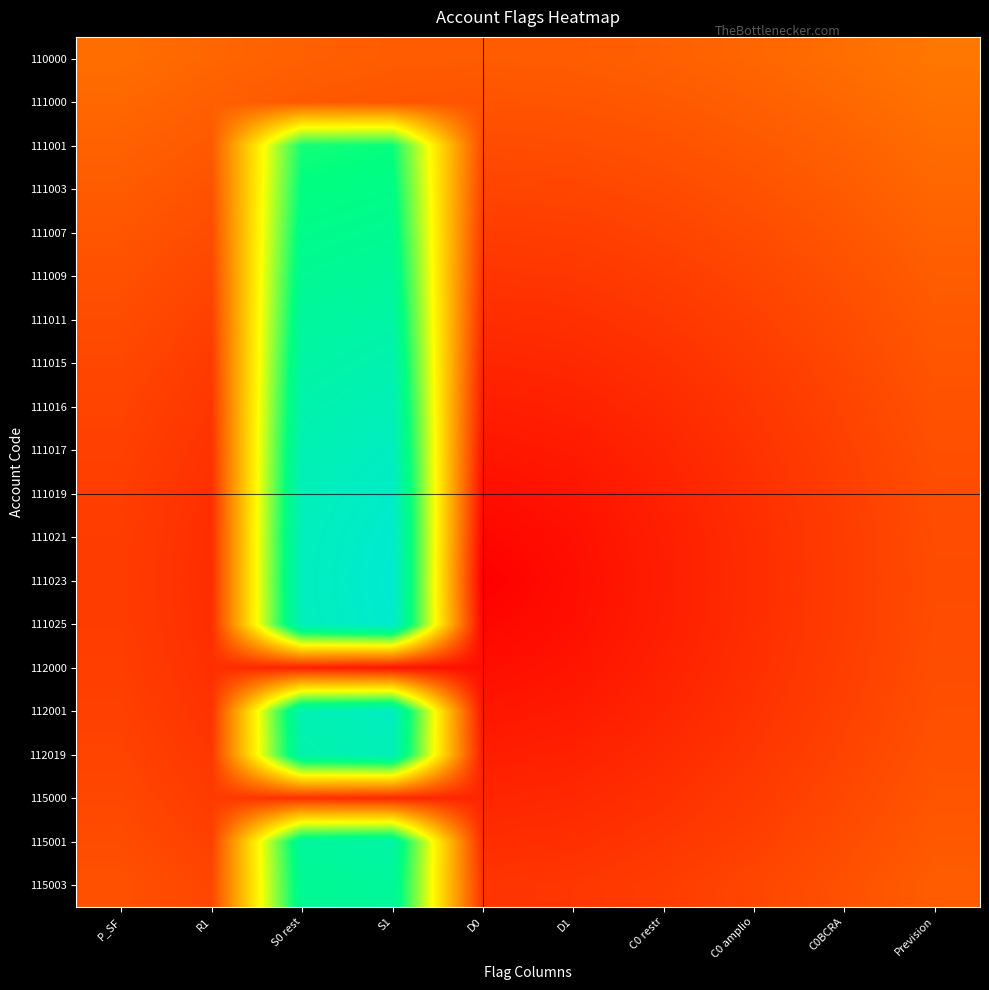

Reading left to right, what are all the values shown in this chart?

110000: P_SF=0.2	R1=0.2	S0 rest=0.2	S1=0.2	D0=0.2	D1=0.2	C0 restr=0.2	C0 amplio=0.2	C0BCRA=0.2	Prevision=0.2
111000: P_SF=0.2	R1=0.2	S0 rest=0.2	S1=0.2	D0=0.2	D1=0.2	C0 restr=0.2	C0 amplio=0.2	C0BCRA=0.2	Prevision=0.2
111001: P_SF=0.2	R1=0.2	S0 rest=0.7	S1=0.7	D0=0.1	D1=0.2	C0 restr=0.2	C0 amplio=0.2	C0BCRA=0.2	Prevision=0.2
111003: P_SF=0.2	R1=0.2	S0 rest=0.8	S1=0.8	D0=0.1	D1=0.1	C0 restr=0.1	C0 amplio=0.2	C0BCRA=0.2	Prevision=0.2
111007: P_SF=0.2	R1=0.1	S0 rest=0.8	S1=0.8	D0=0.1	D1=0.1	C0 restr=0.1	C0 amplio=0.1	C0BCRA=0.2	Prevision=0.2
111009: P_SF=0.2	R1=0.1	S0 rest=0.8	S1=0.8	D0=0.1	D1=0.1	C0 restr=0.1	C0 amplio=0.1	C0BCRA=0.2	Prevision=0.2
111011: P_SF=0.1	R1=0.1	S0 rest=0.8	S1=0.8	D0=0.1	D1=0.1	C0 restr=0.1	C0 amplio=0.1	C0BCRA=0.1	Prevision=0.2
111015: P_SF=0.1	R1=0.1	S0 rest=0.8	S1=0.9	D0=0.1	D1=0.1	C0 restr=0.1	C0 amplio=0.1	C0BCRA=0.1	Prevision=0.2
111016: P_SF=0.1	R1=0.1	S0 rest=0.9	S1=0.9	D0=0.1	D1=0.1	C0 restr=0.1	C0 amplio=0.1	C0BCRA=0.1	Prevision=0.2
111017: P_SF=0.1	R1=0.1	S0 rest=0.9	S1=0.9	D0=0.0	D1=0.1	C0 restr=0.1	C0 amplio=0.1	C0BCRA=0.1	Prevision=0.2
111019: P_SF=0.1	R1=0.1	S0 rest=0.9	S1=0.9	D0=0.0	D1=0.0	C0 restr=0.1	C0 amplio=0.1	C0BCRA=0.1	Prevision=0.2
111021: P_SF=0.1	R1=0.1	S0 rest=0.9	S1=0.9	D0=0.0	D1=0.0	C0 restr=0.1	C0 amplio=0.1	C0BCRA=0.1	Prevision=0.2
111023: P_SF=0.1	R1=0.1	S0 rest=0.9	S1=0.9	D0=0.0	D1=0.0	C0 restr=0.1	C0 amplio=0.1	C0BCRA=0.1	Prevision=0.1
111025: P_SF=0.1	R1=0.1	S0 rest=0.9	S1=0.9	D0=0.0	D1=0.0	C0 restr=0.1	C0 amplio=0.1	C0BCRA=0.1	Prevision=0.2
112000: P_SF=0.1	R1=0.1	S0 rest=0.1	S1=0.0	D0=0.0	D1=0.0	C0 restr=0.1	C0 amplio=0.1	C0BCRA=0.1	Prevision=0.2
112001: P_SF=0.1	R1=0.1	S0 rest=0.9	S1=0.9	D0=0.0	D1=0.1	C0 restr=0.1	C0 amplio=0.1	C0BCRA=0.1	Prevision=0.2
112019: P_SF=0.1	R1=0.1	S0 rest=0.9	S1=0.9	D0=0.1	D1=0.1	C0 restr=0.1	C0 amplio=0.1	C0BCRA=0.1	Prevision=0.2
115000: P_SF=0.1	R1=0.1	S0 rest=0.1	S1=0.1	D0=0.1	D1=0.1	C0 restr=0.1	C0 amplio=0.1	C0BCRA=0.1	Prevision=0.2
115001: P_SF=0.1	R1=0.1	S0 rest=0.8	S1=0.8	D0=0.1	D1=0.1	C0 restr=0.1	C0 amplio=0.1	C0BCRA=0.1	Prevision=0.2
115003: P_SF=0.2	R1=0.1	S0 rest=0.8	S1=0.8	D0=0.1	D1=0.1	C0 restr=0.1	C0 amplio=0.1	C0BCRA=0.2	Prevision=0.2